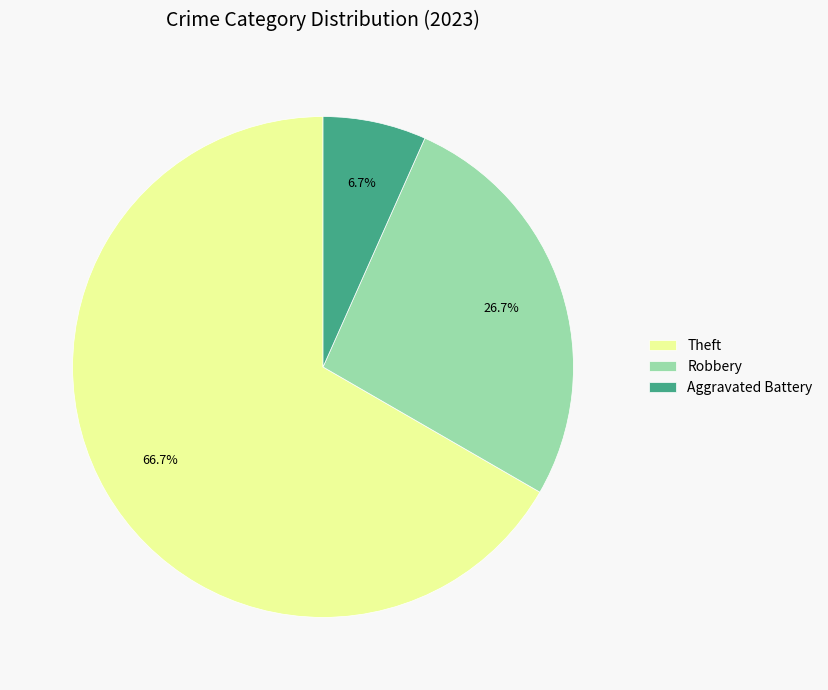

How much of the chart is everything except Aggravated Battery?

93.3%